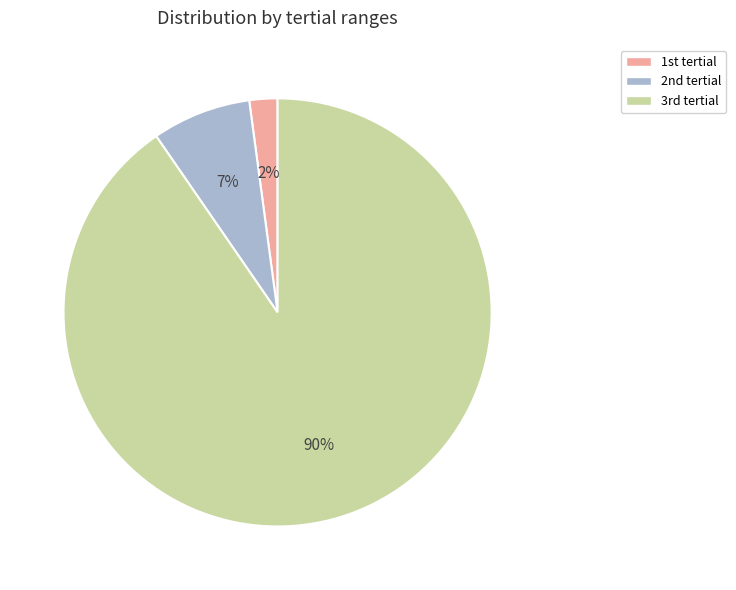

Rank the categories by value from highest to lowest.

3rd tertial, 2nd tertial, 1st tertial